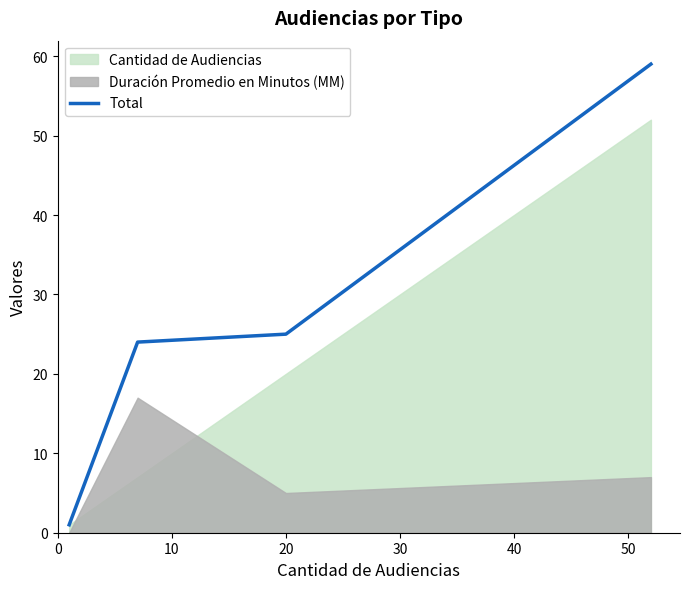

Reading left to right, list all the values displayed in this chart.

1	24	25	59